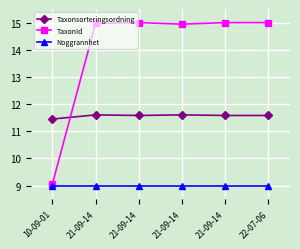

The TaxonId series shows 15.0 at 21-09-14. True or false?

True